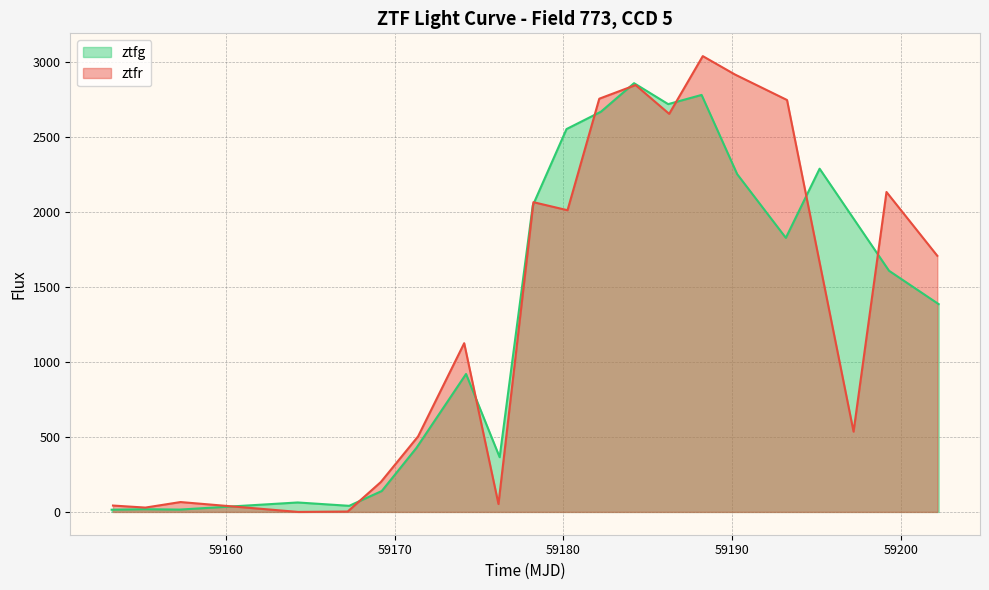

What is the highest value of the ztfg series?

2858.0